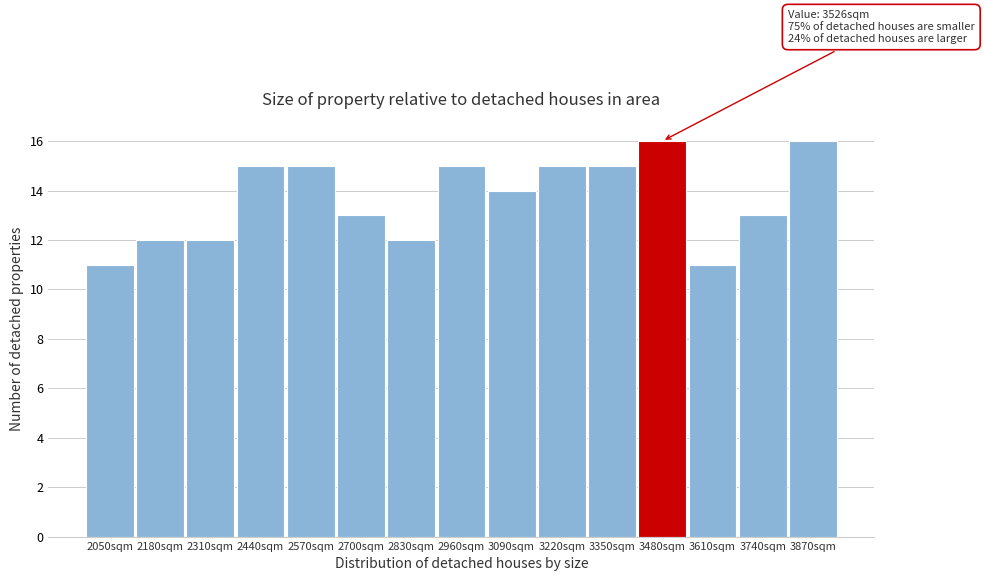

Reading left to right, transcribe all the data shown in this chart.

2050sqm=11	2180sqm=12	2310sqm=12	2440sqm=15	2570sqm=15	2700sqm=13	2830sqm=12	2960sqm=15	3090sqm=14	3220sqm=15	3350sqm=15	3480sqm=16	3610sqm=11	3740sqm=13	3870sqm=16